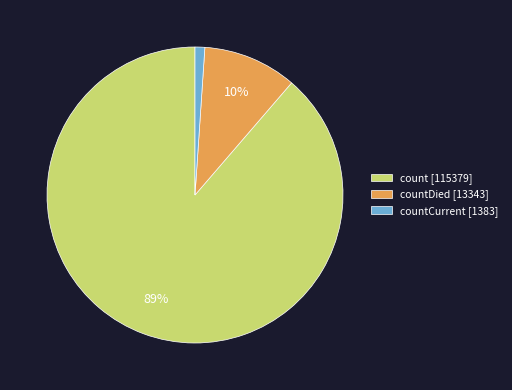

Which category accounts for the majority?

count [115379]